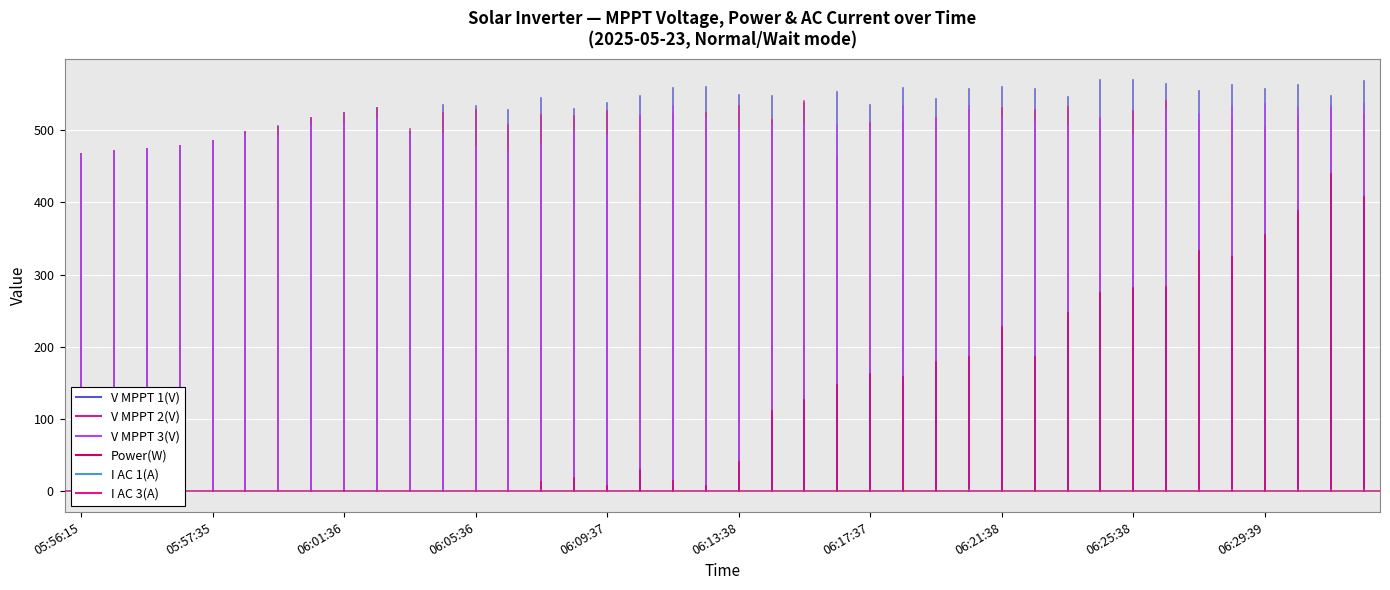

The value of Power(W) at 06:16:37 is 148.0. True or false?

True